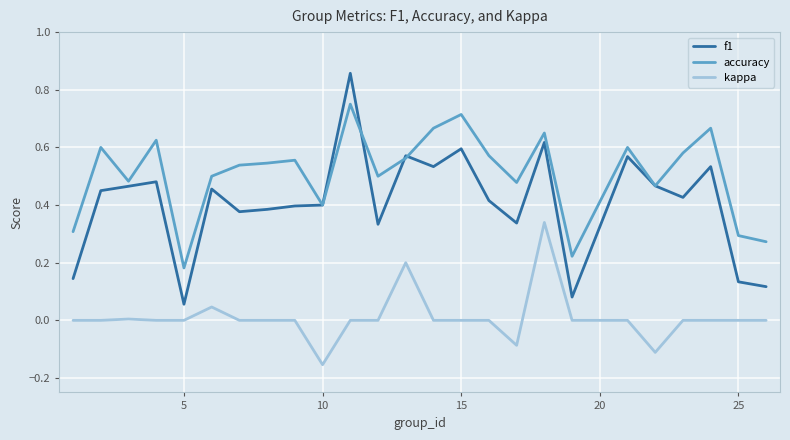

Which series has the widest spread of values?

f1